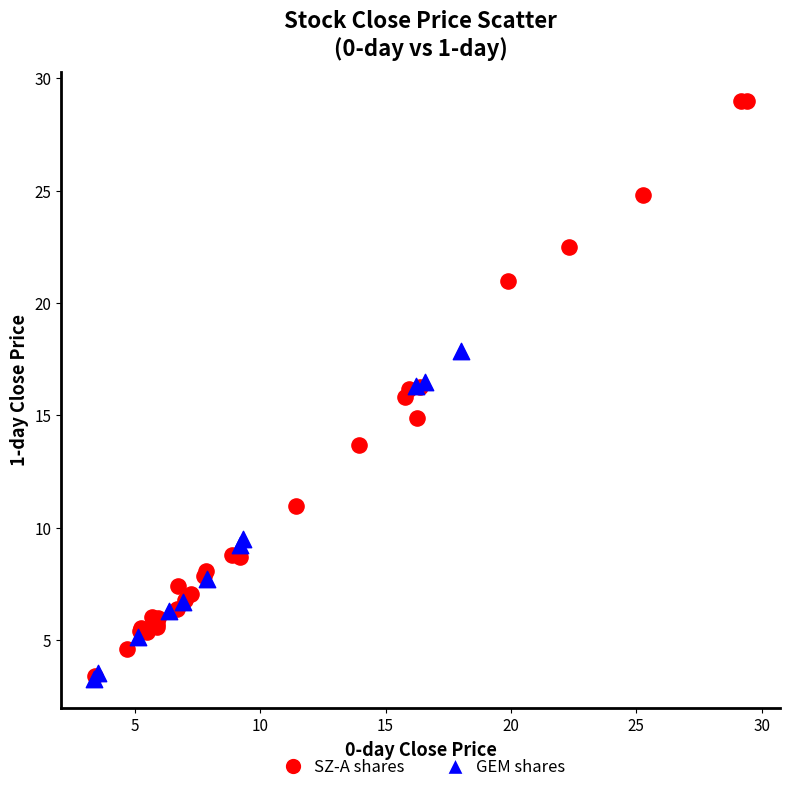

Which series reaches the maximum Y coordinate?

SZ-A shares